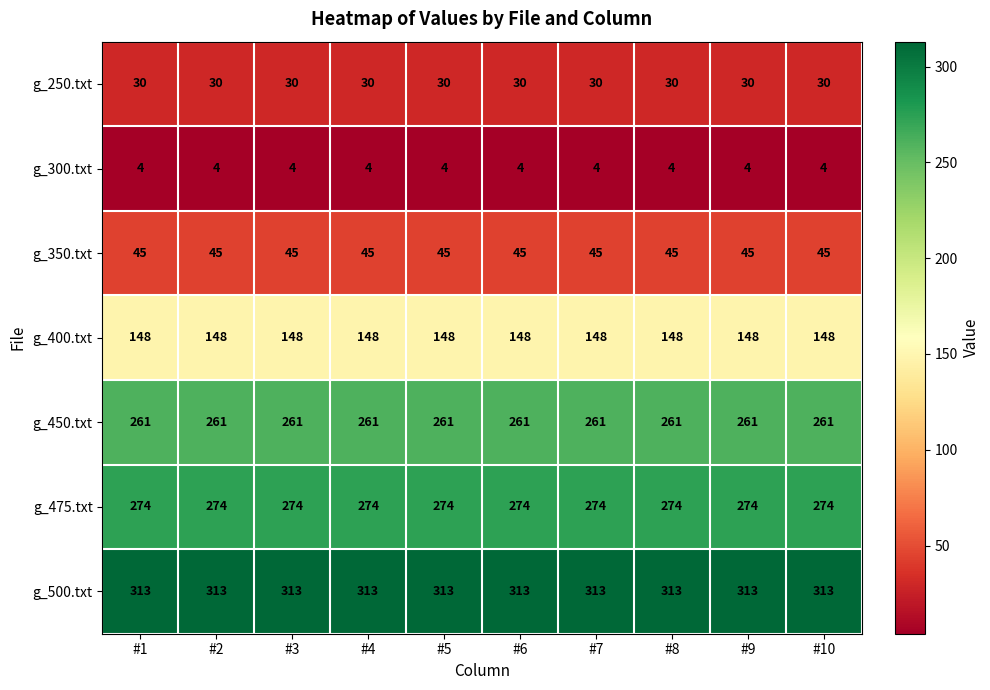

What is the maximum value shown in the chart?

313